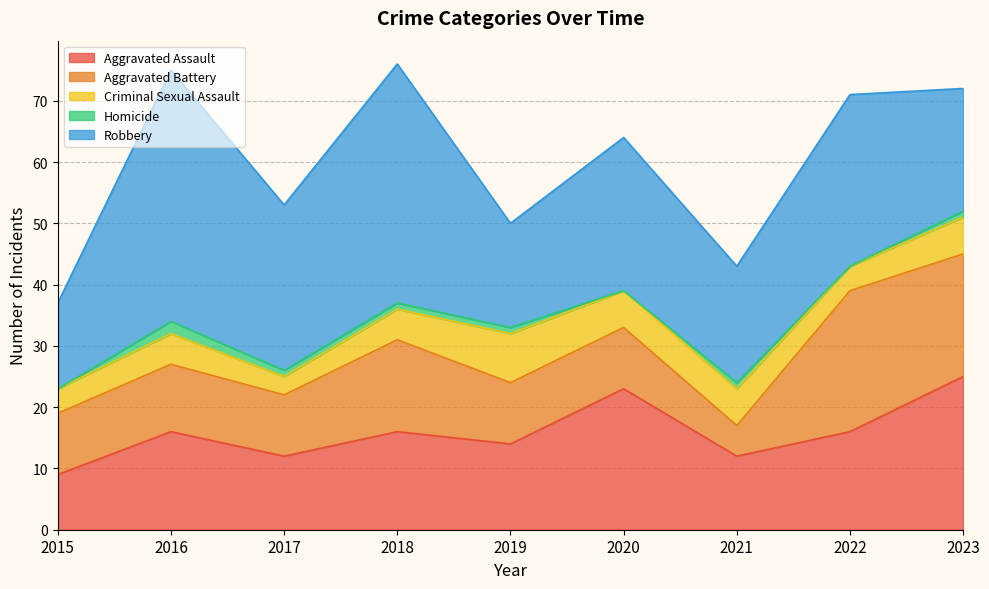

How many data points in Aggravated Assault are above 16?

2